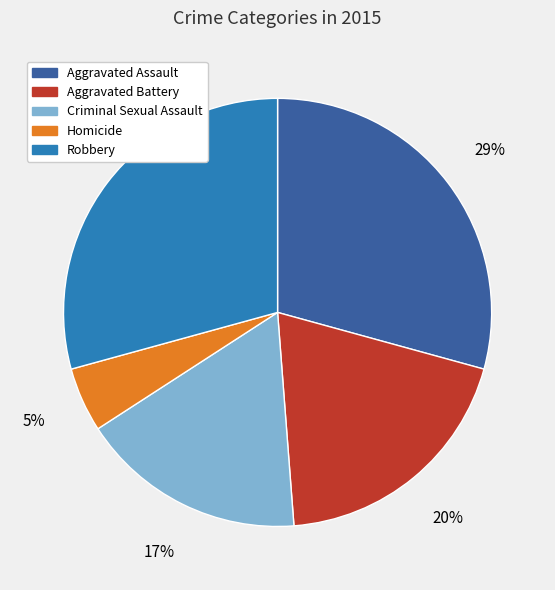

Which slice is the smallest?

Homicide